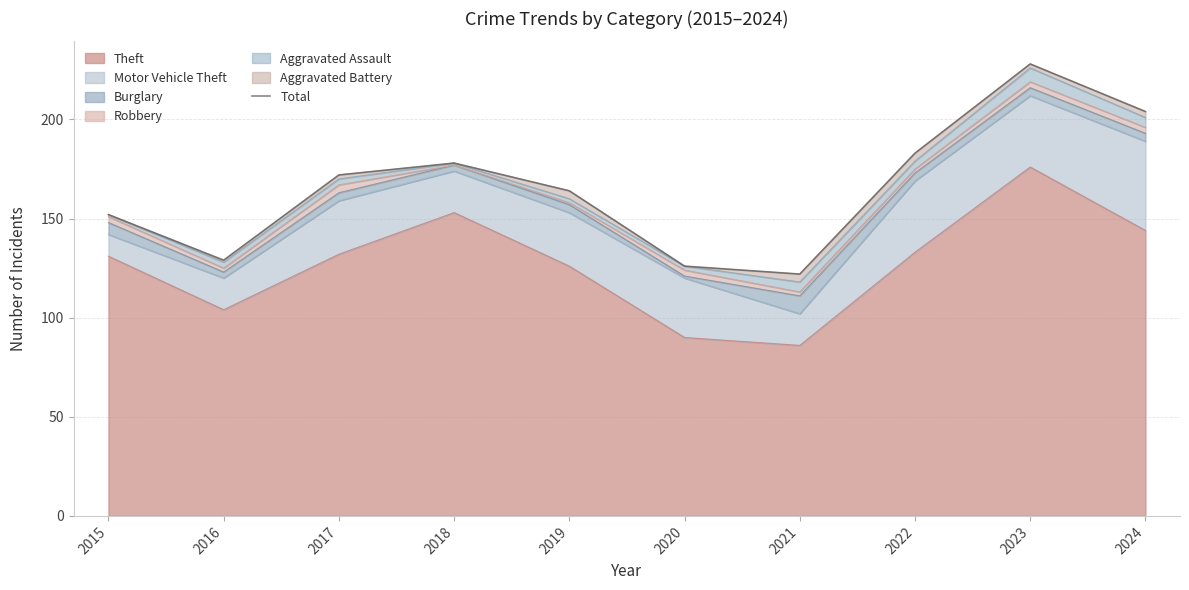

Rank the categories by value from lowest to highest.

2021, 2020, 2016, 2015, 2019, 2017, 2018, 2022, 2024, 2023